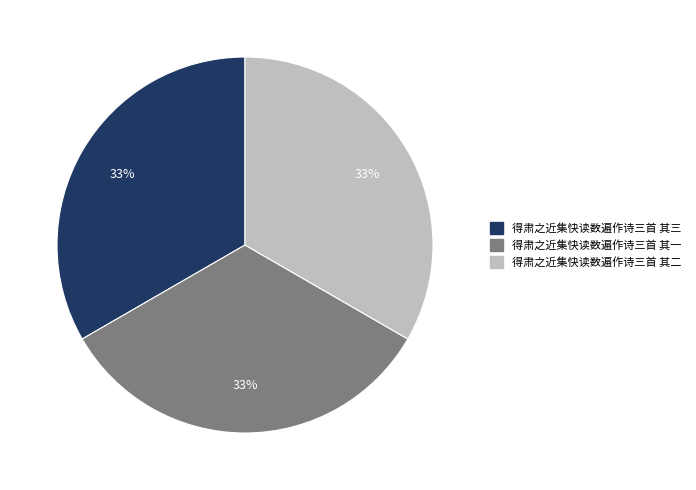

Count the number of slices in the pie.

3